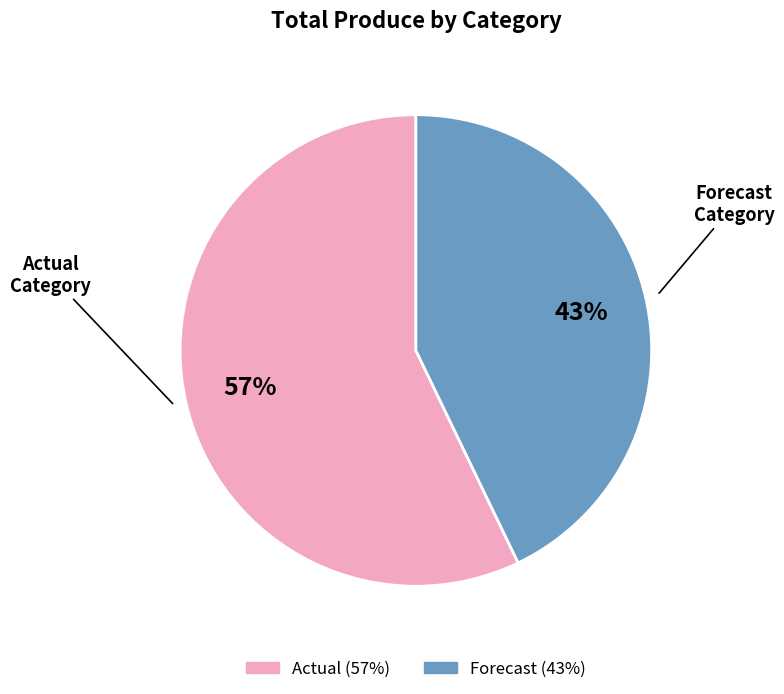

To the nearest percent, what is the average slice percentage?

50%